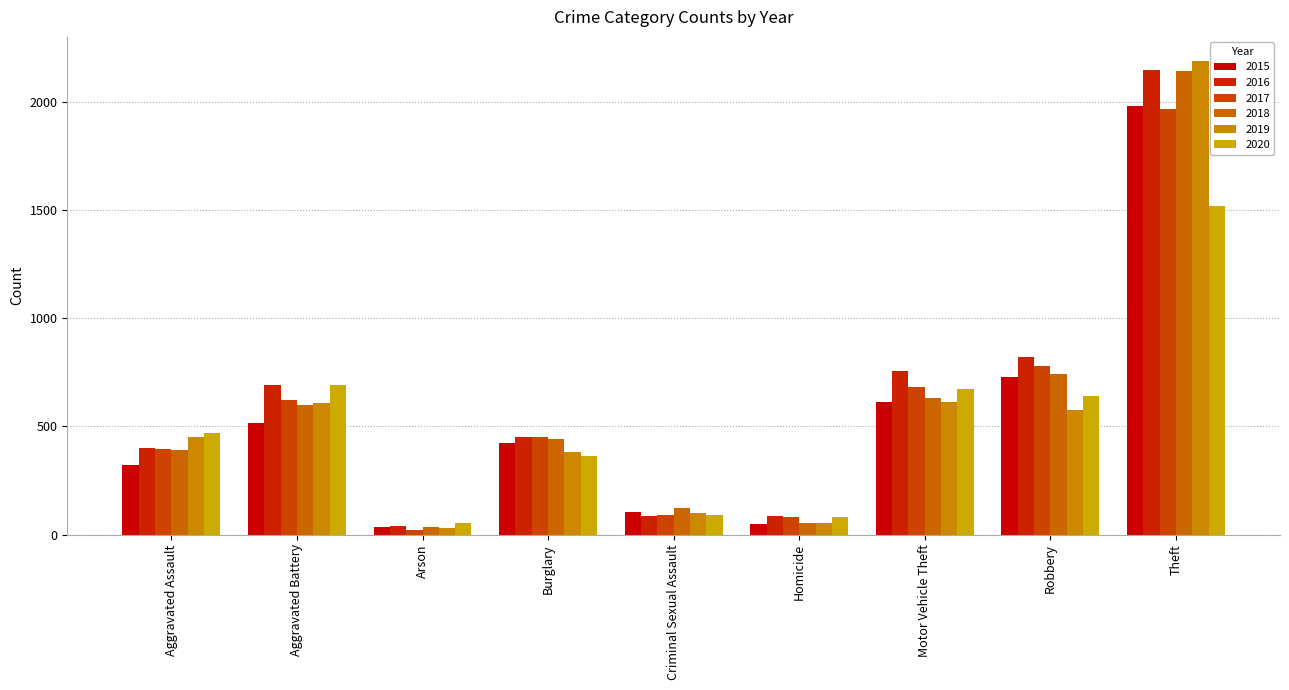

Reading left to right, extract all data points from this chart.

2015: Aggravated Assault=323	Aggravated Battery=515	Arson=35	Burglary=422	Criminal Sexual Assault=105	Homicide=50	Motor Vehicle Theft=614	Robbery=726	Theft=1981
2016: Aggravated Assault=402	Aggravated Battery=691	Arson=40	Burglary=451	Criminal Sexual Assault=87	Homicide=87	Motor Vehicle Theft=756	Robbery=819	Theft=2148
2017: Aggravated Assault=396	Aggravated Battery=623	Arson=23	Burglary=453	Criminal Sexual Assault=90	Homicide=82	Motor Vehicle Theft=680	Robbery=780	Theft=1968
2018: Aggravated Assault=392	Aggravated Battery=600	Arson=37	Burglary=443	Criminal Sexual Assault=122	Homicide=56	Motor Vehicle Theft=631	Robbery=741	Theft=2140
2019: Aggravated Assault=452	Aggravated Battery=608	Arson=32	Burglary=383	Criminal Sexual Assault=102	Homicide=53	Motor Vehicle Theft=611	Robbery=577	Theft=2190
2020: Aggravated Assault=468	Aggravated Battery=691	Arson=55	Burglary=363	Criminal Sexual Assault=89	Homicide=81	Motor Vehicle Theft=674	Robbery=639	Theft=1518